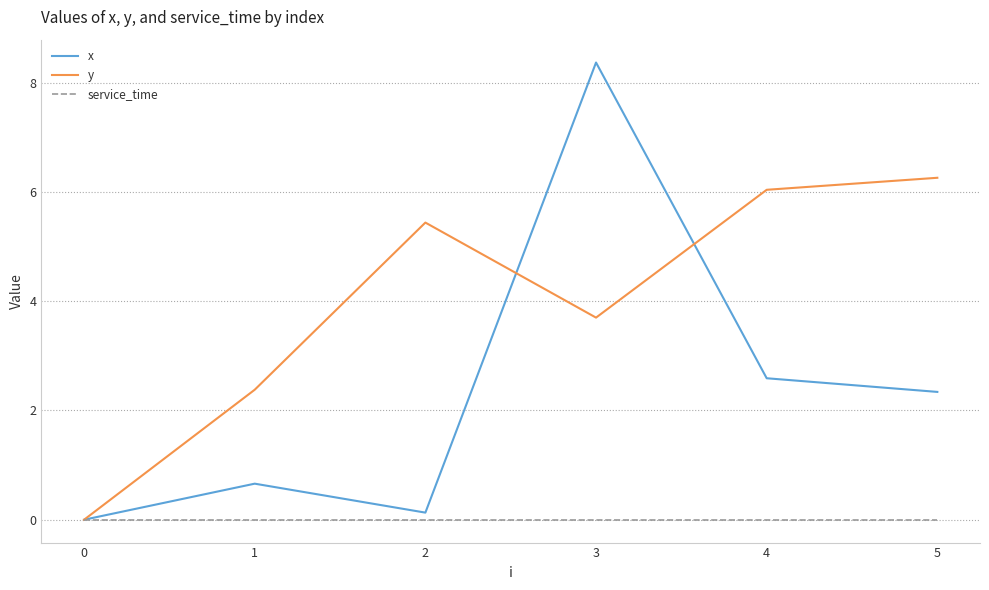

What are all the series names shown in the legend?

x, y, service_time